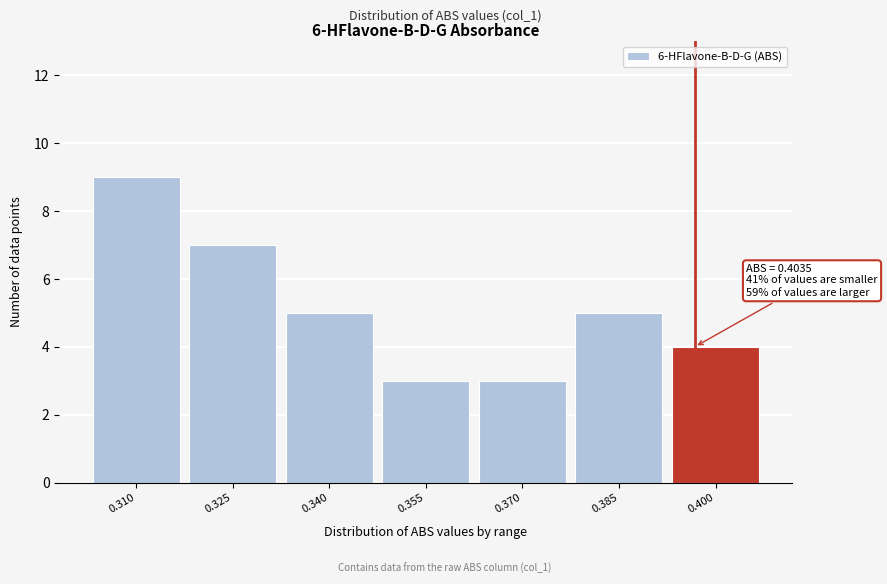

Reading left to right, what are all the values shown in this chart?

0.310=9	0.325=7	0.340=5	0.355=3	0.370=3	0.385=5	0.400=4